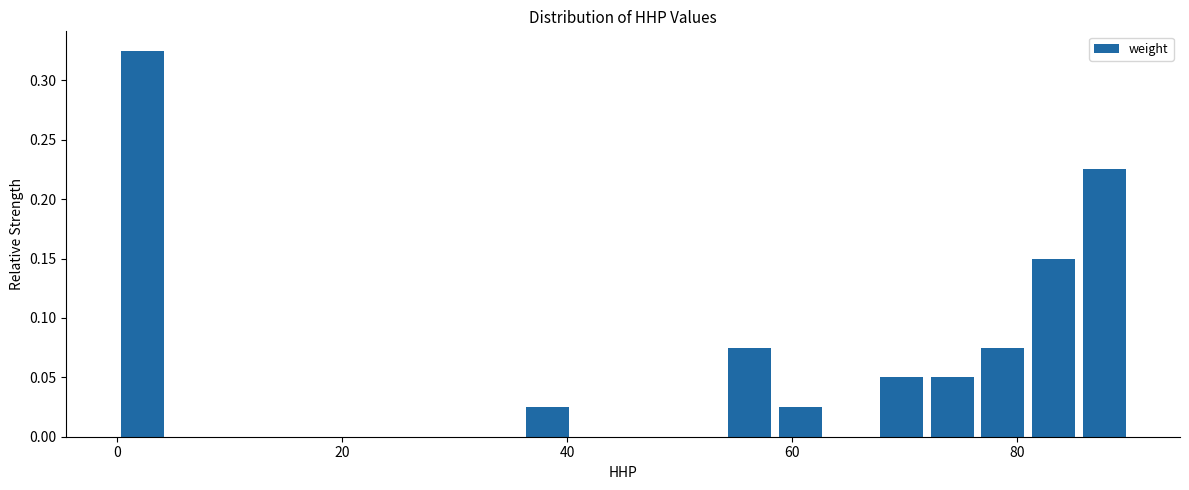

Around what value on the x-axis is the tallest bar? Give the approximate position of its centre, as read against the axis.

2